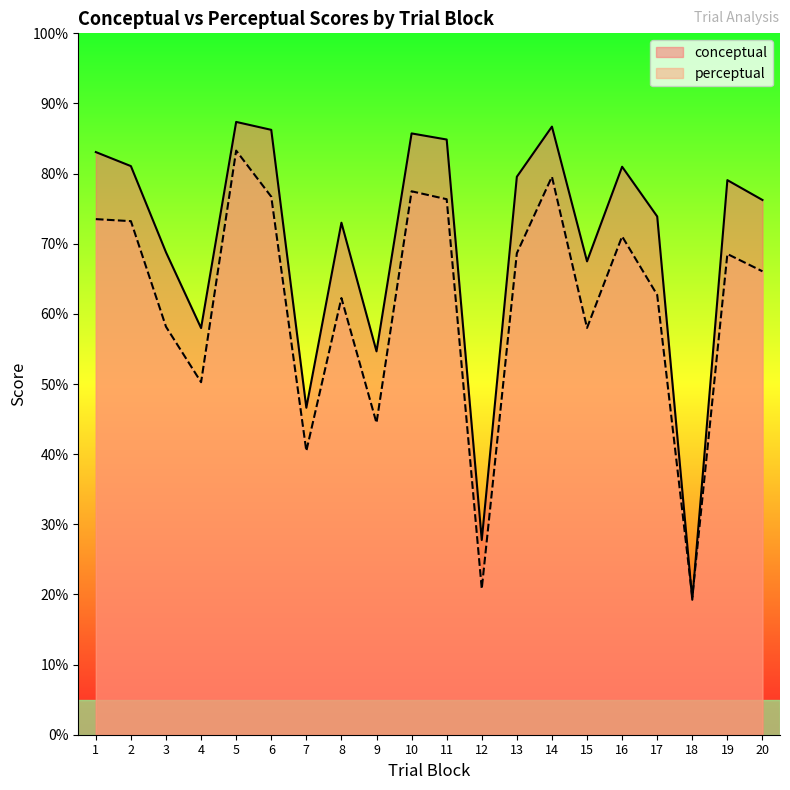

True or false: perceptual has more than 0 interior local peaks.

True